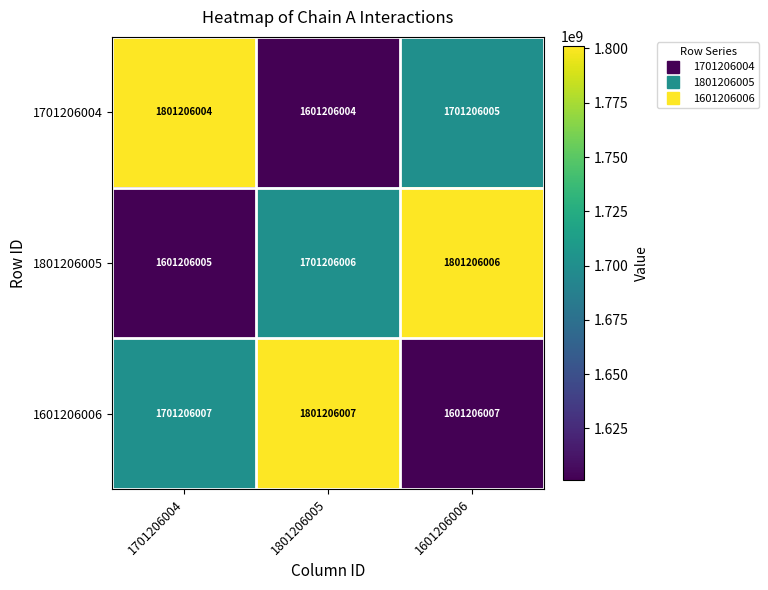

At which category does the chart reach its peak across all series?

1801206005